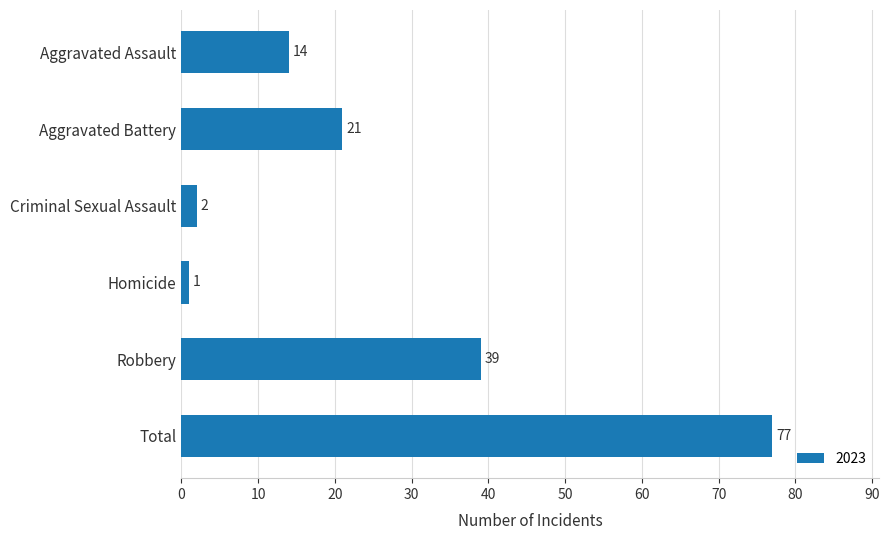

Reading top to bottom, transcribe all the data shown in this chart.

Aggravated Assault=14	Aggravated Battery=21	Criminal Sexual Assault=2	Homicide=1	Robbery=39	Total=77